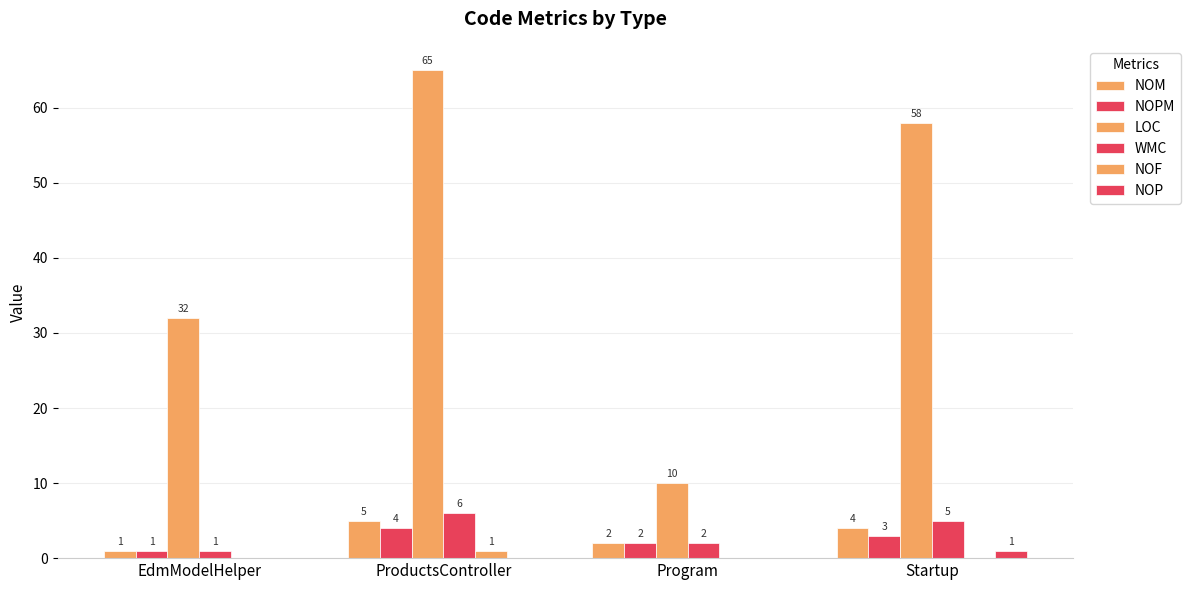

How many groups of bars are there?

4